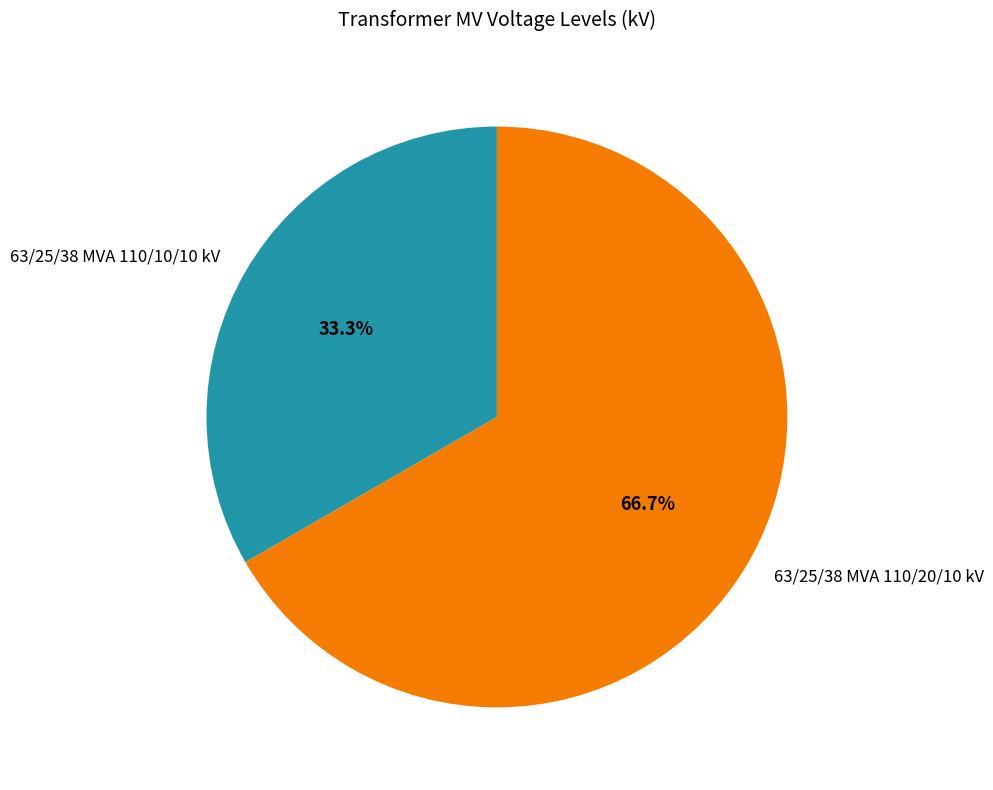

What percentage is NOT represented by 63/25/38 MVA 110/20/10 kV?

33.3%